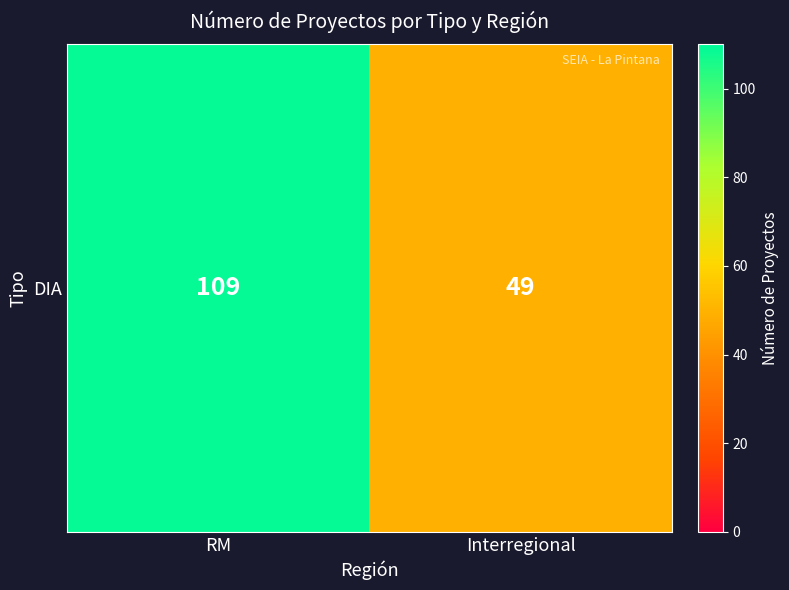

What is the smallest value displayed?

49